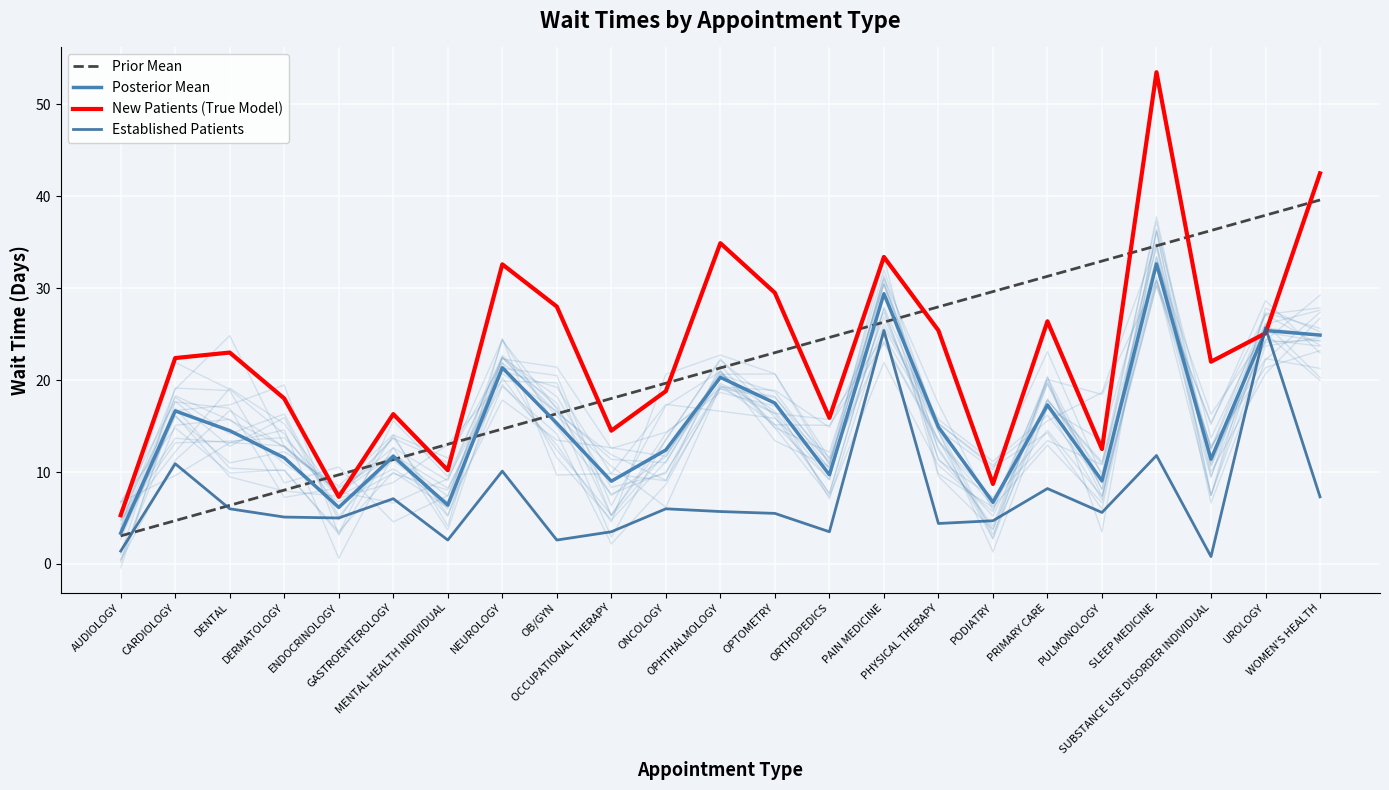

True or false: Prior Mean has more than 1 interior local peaks.

False